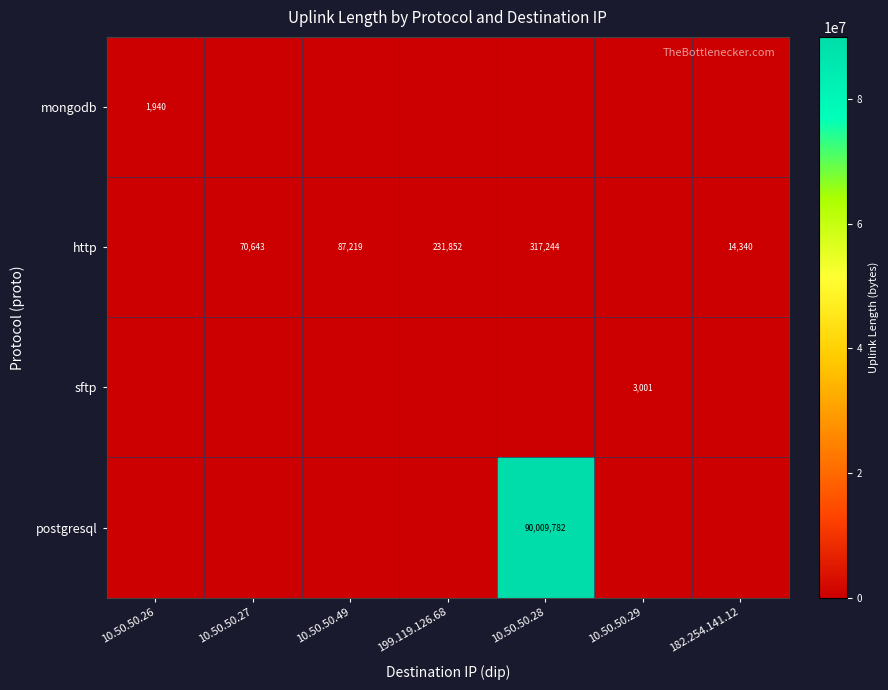

What is the total value across all series at 199.119.126.68?

231852